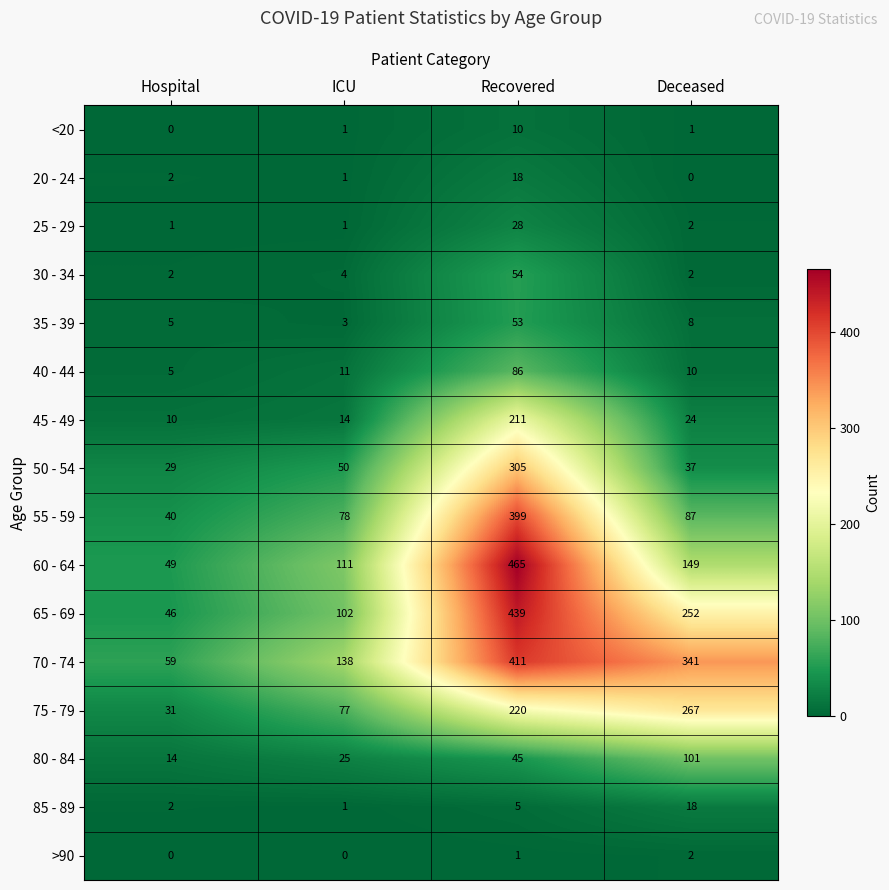

Is the value of 70 - 74 at Deceased greater than the value of >90 at Hospital?

Yes